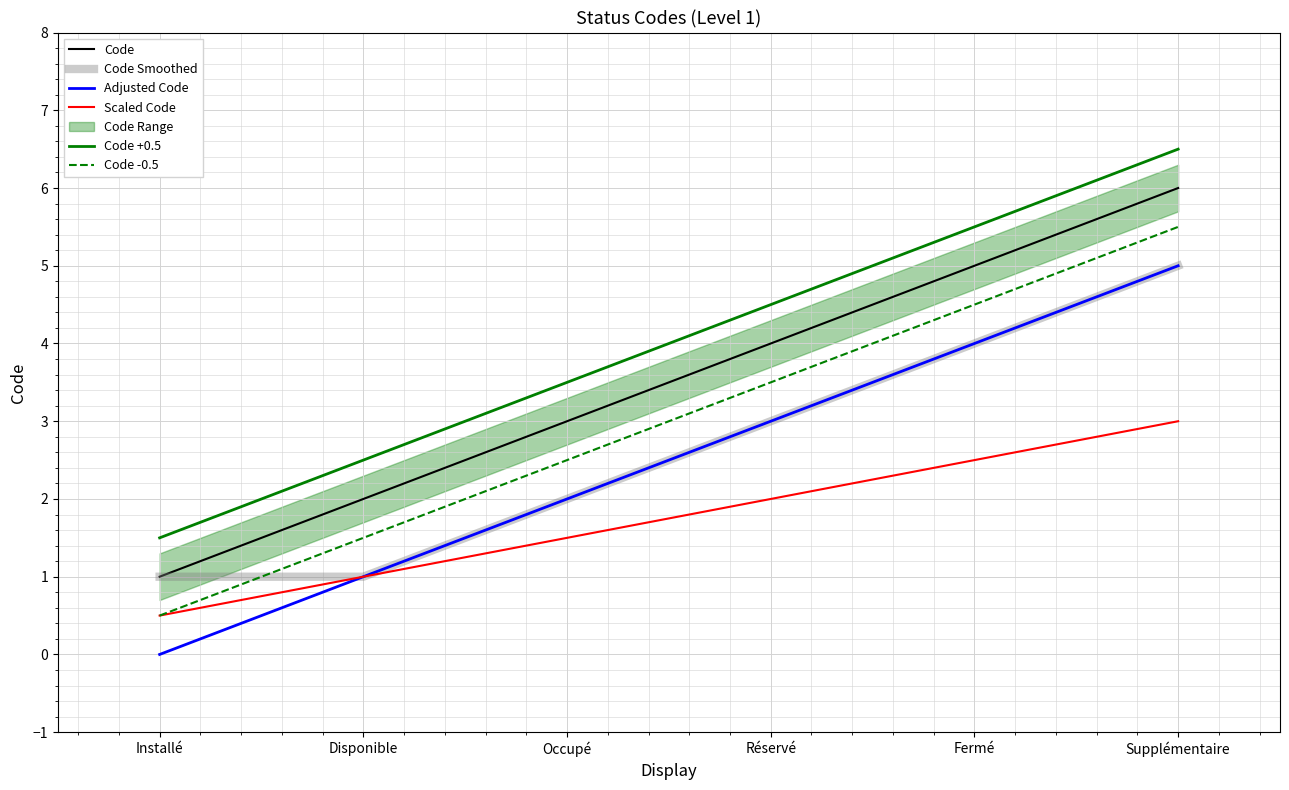

Rank the categories by Code +0.5 value from highest to lowest.

Supplémentaire, Fermé, Réservé, Occupé, Disponible, Installé